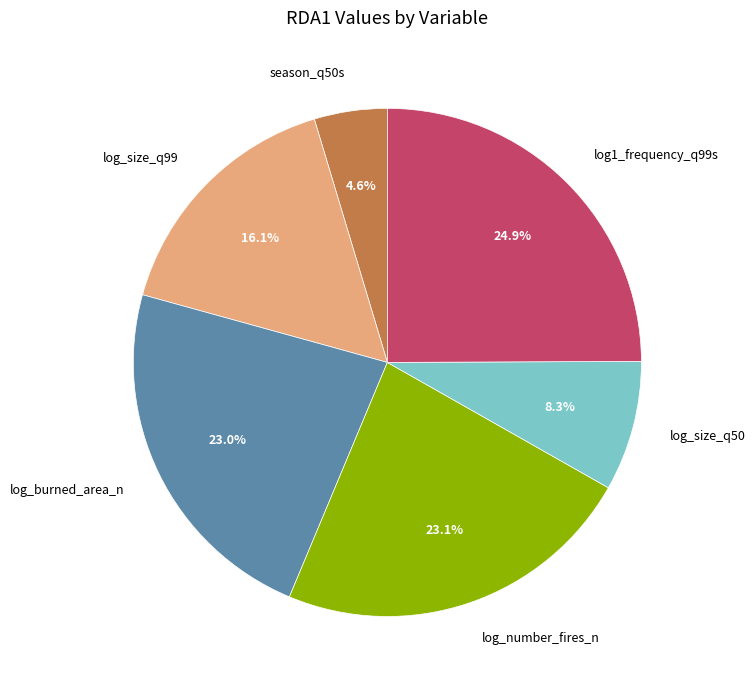

Combined, what portion of the pie is log_size_q99 and log1_frequency_q99s?

41.0%